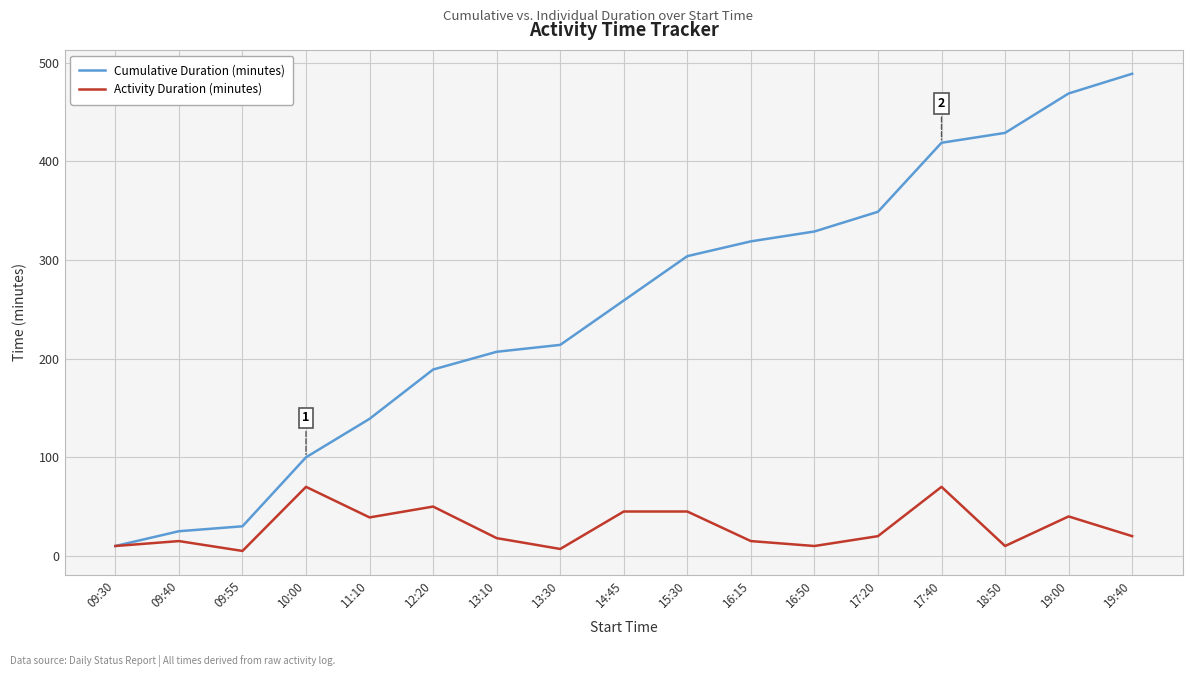

Rank the series by their average value, from highest to lowest.

Cumulative Duration (minutes), Activity Duration (minutes)